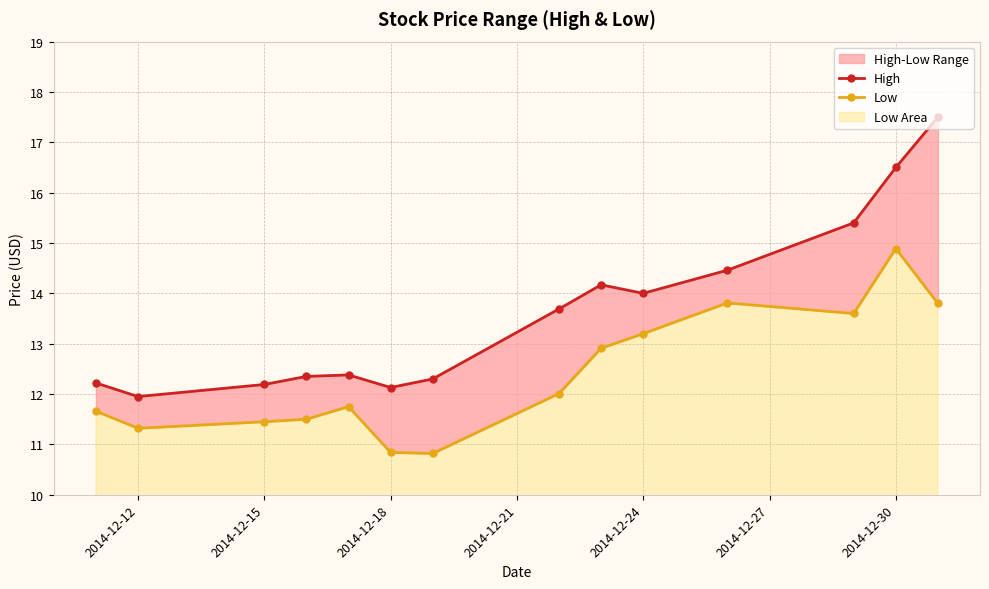

True or false: High and Low intersect in this chart.

False